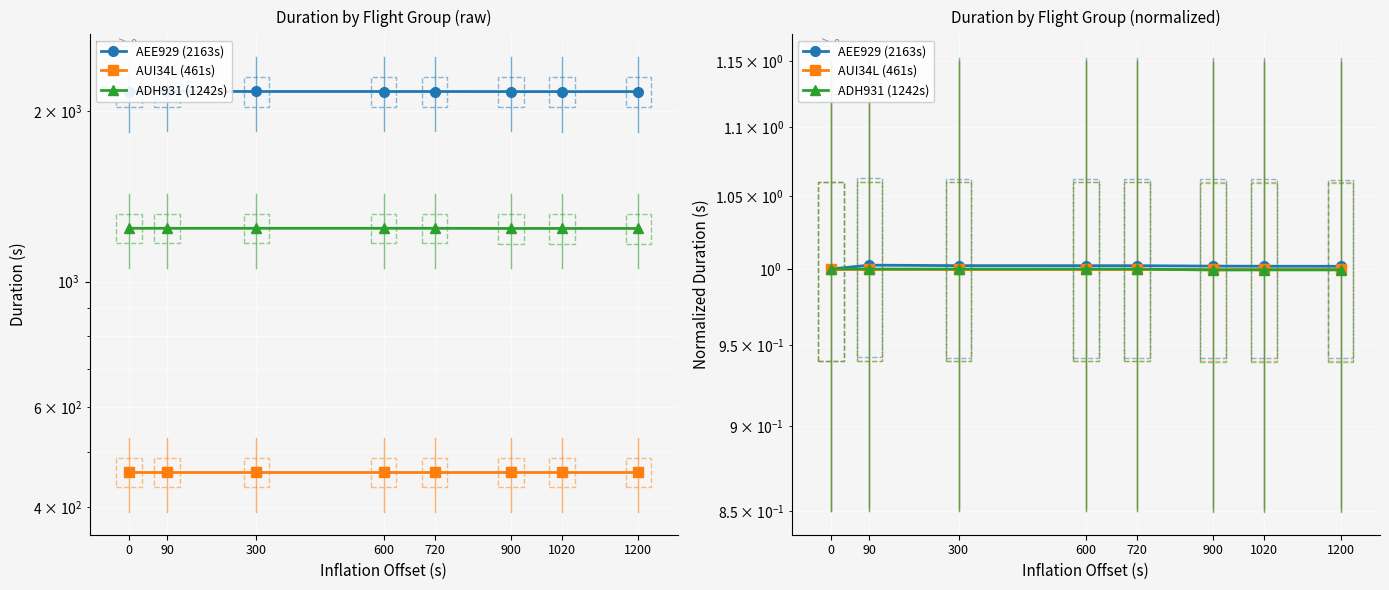

True or false: AEE929 (2163s) and AUI34L (461s) cross at least once.

False